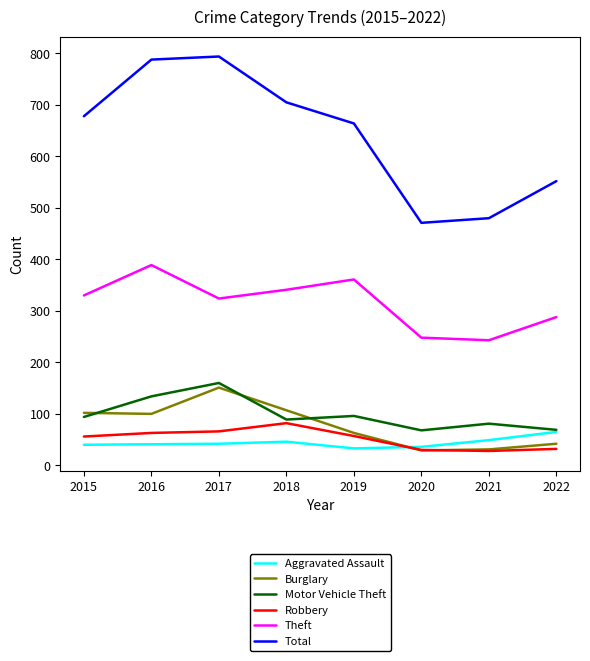

What is the spread (max minus min) of values at 2015?

638